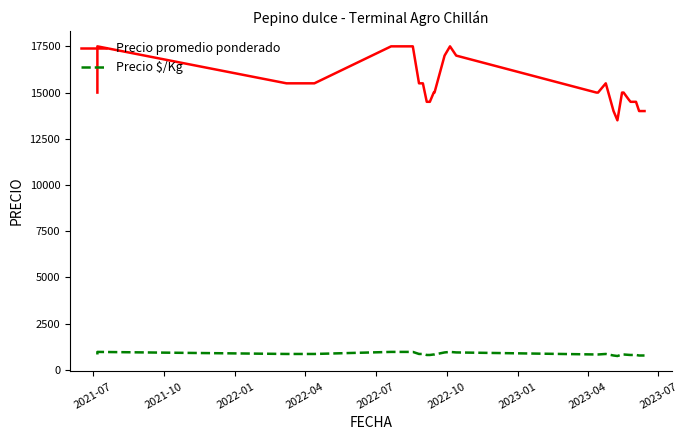

What are all the series names shown in the legend?

Precio promedio ponderado, Precio $/Kg